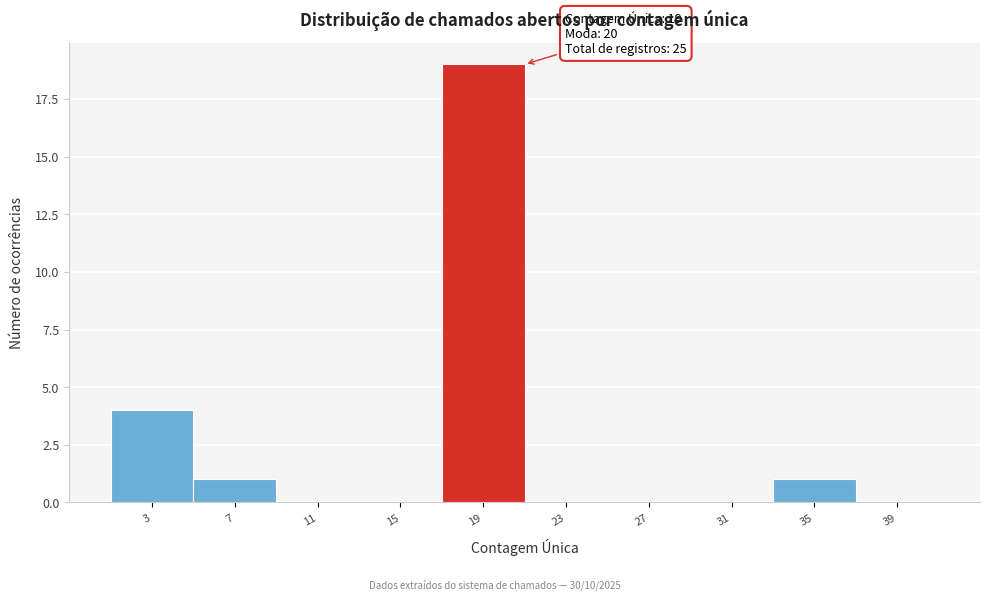

Reading left to right, list all the values displayed in this chart.

3=4	7=1	11=0	15=0	19=19	23=0	27=0	31=0	35=1	39=0